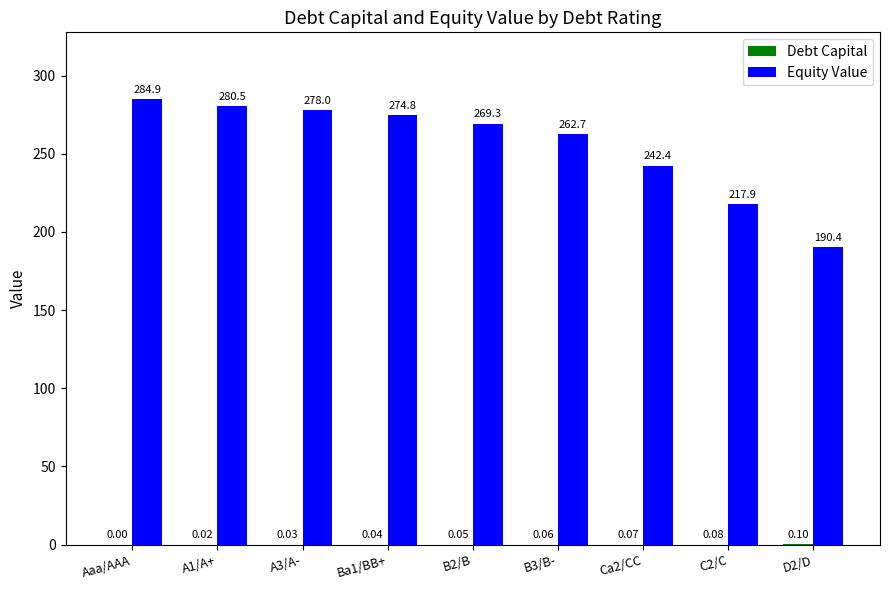

Which series changed the most between B3/B- and D2/D?

Equity Value